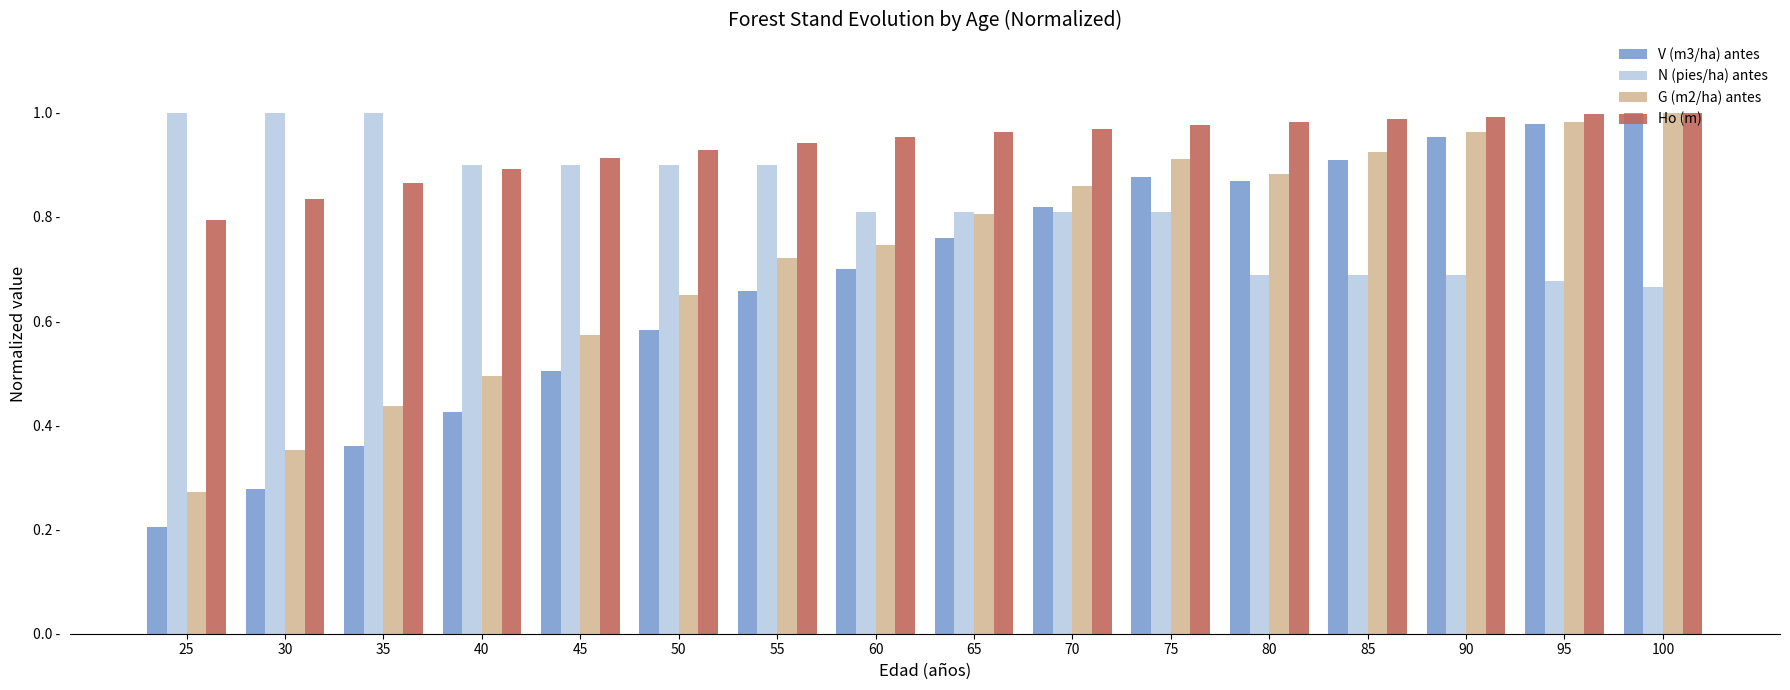

What is the maximum value shown in the chart?

1.0